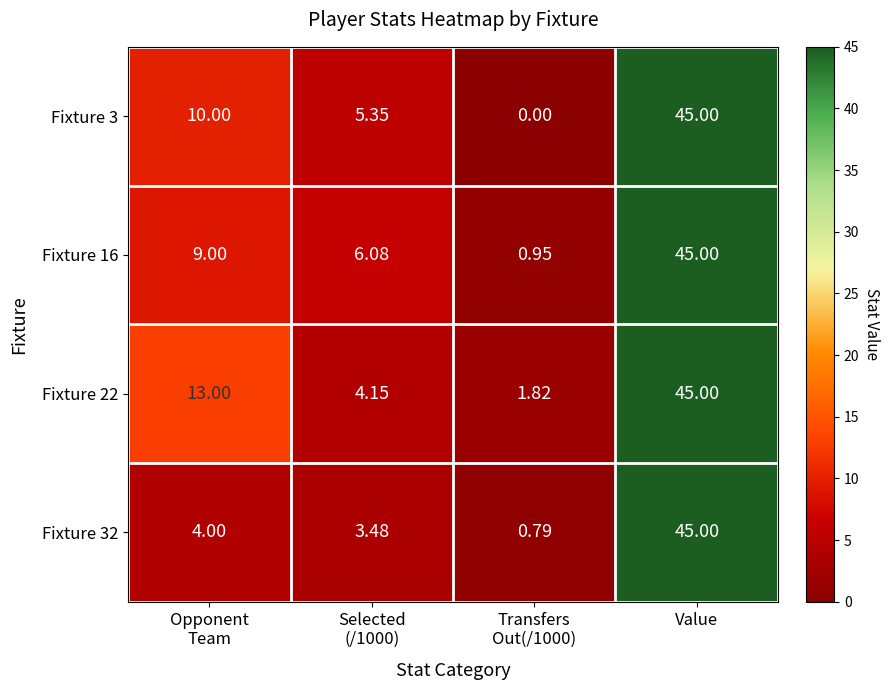

Which category has the lowest value across all series?

Transfers
Out(/1000)